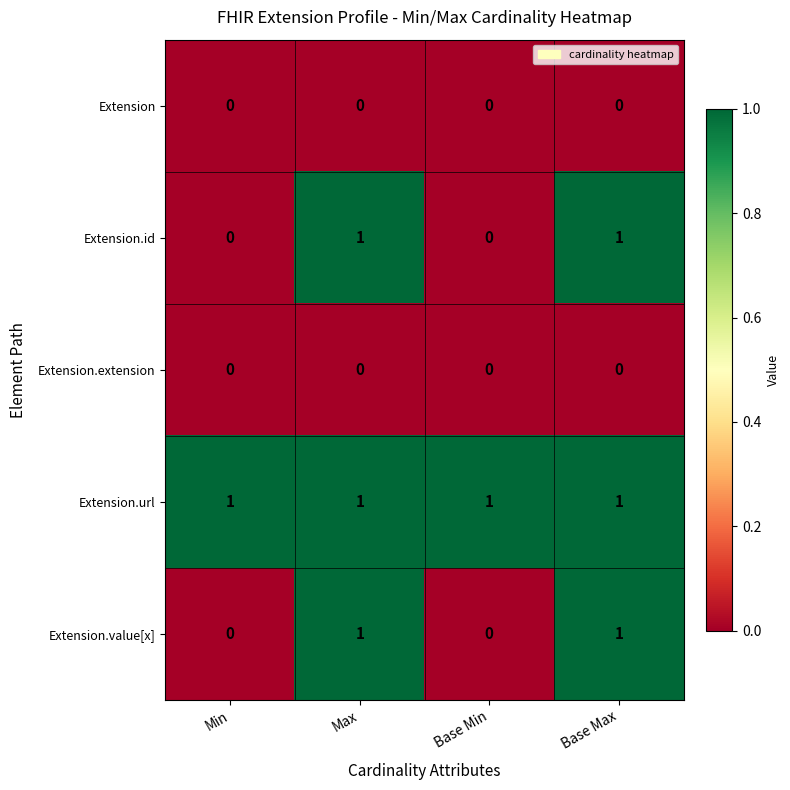

At how many categories does at least one series exceed 0?

4